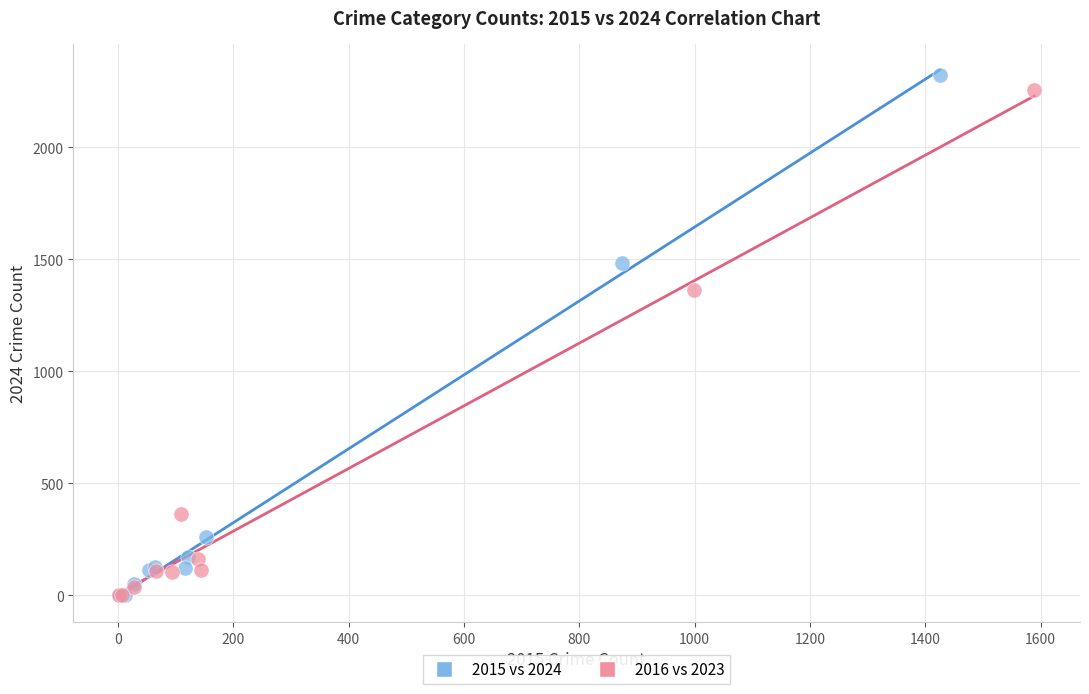

What are all the series names shown in the legend?

2015 vs 2024, 2016 vs 2023